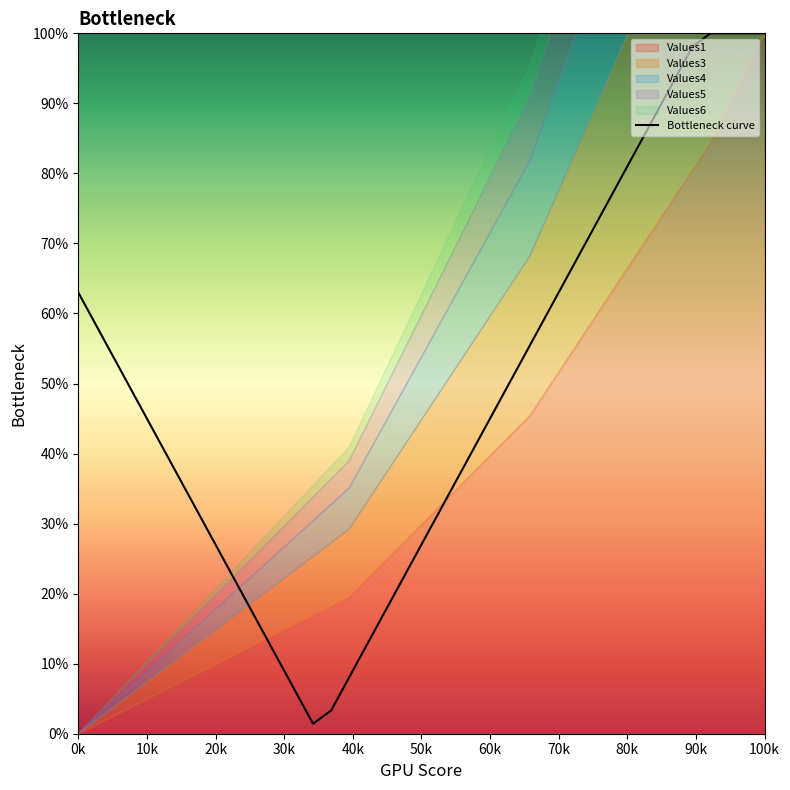

What is the maximum value for Bottleneck curve?

100.0